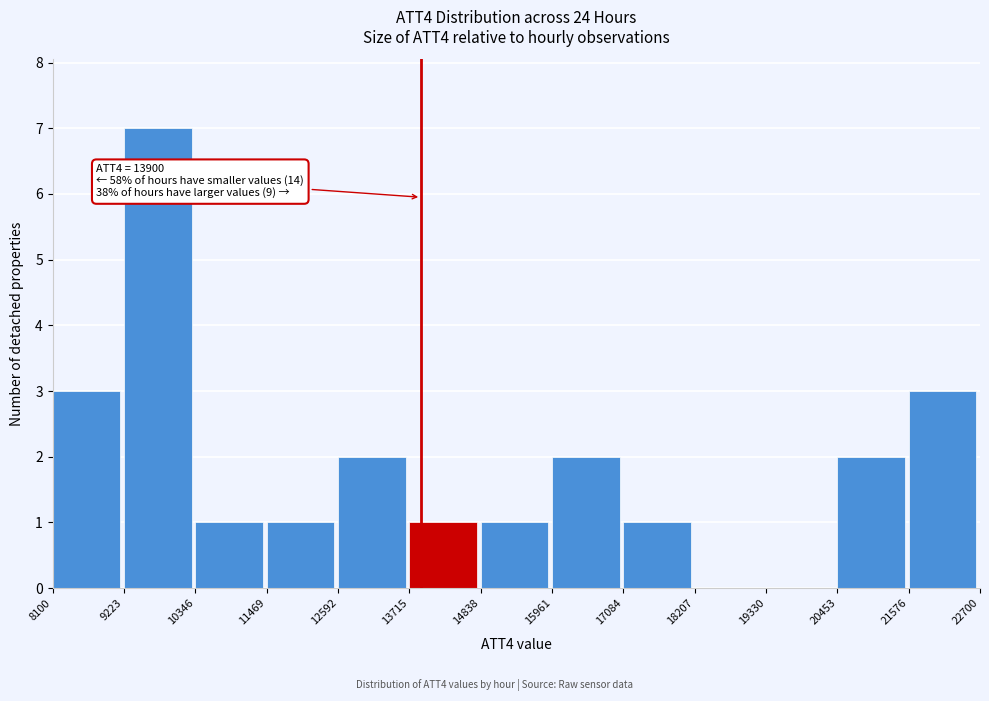

Which range on the x-axis has the tallest bar?

9223 to 10346